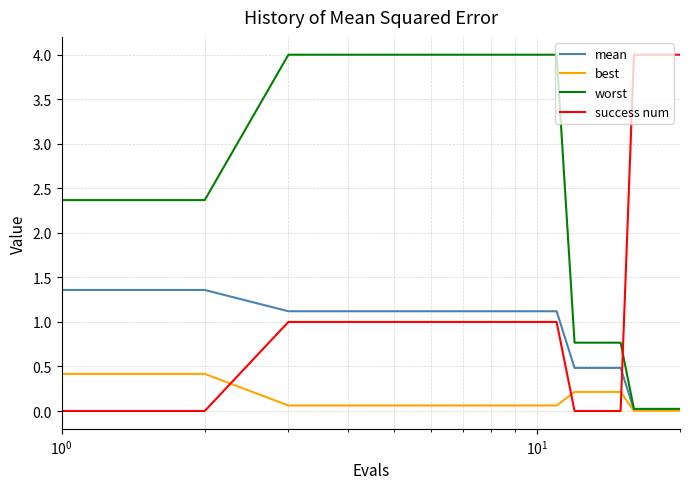

Rank the series by their average value, from highest to lowest.

worst, success num, mean, best